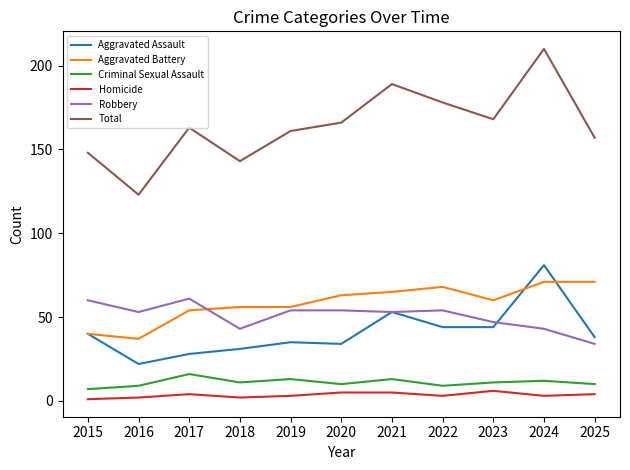

At which category is the sum across all series the highest?

2024